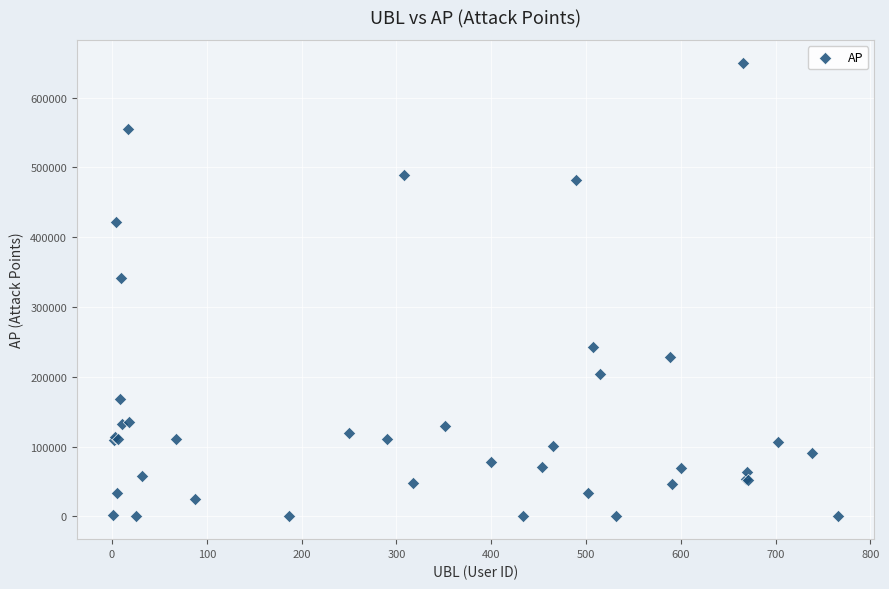

What Y value in the scatter plot is closest to 325018?

341723